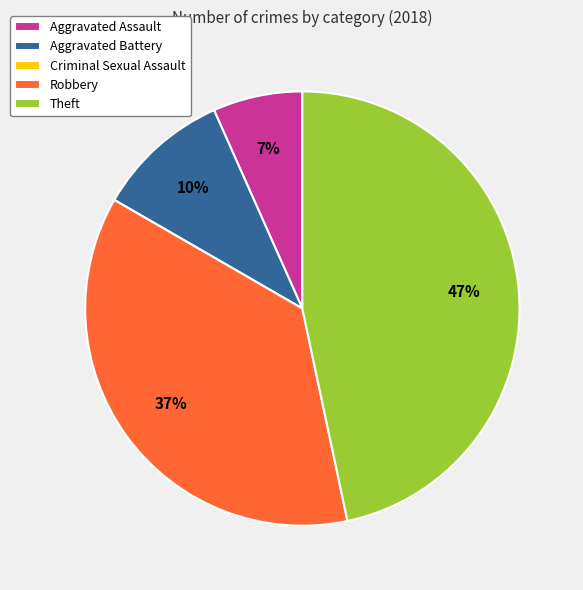

Is the sum of Theft and Robbery greater than half?

Yes